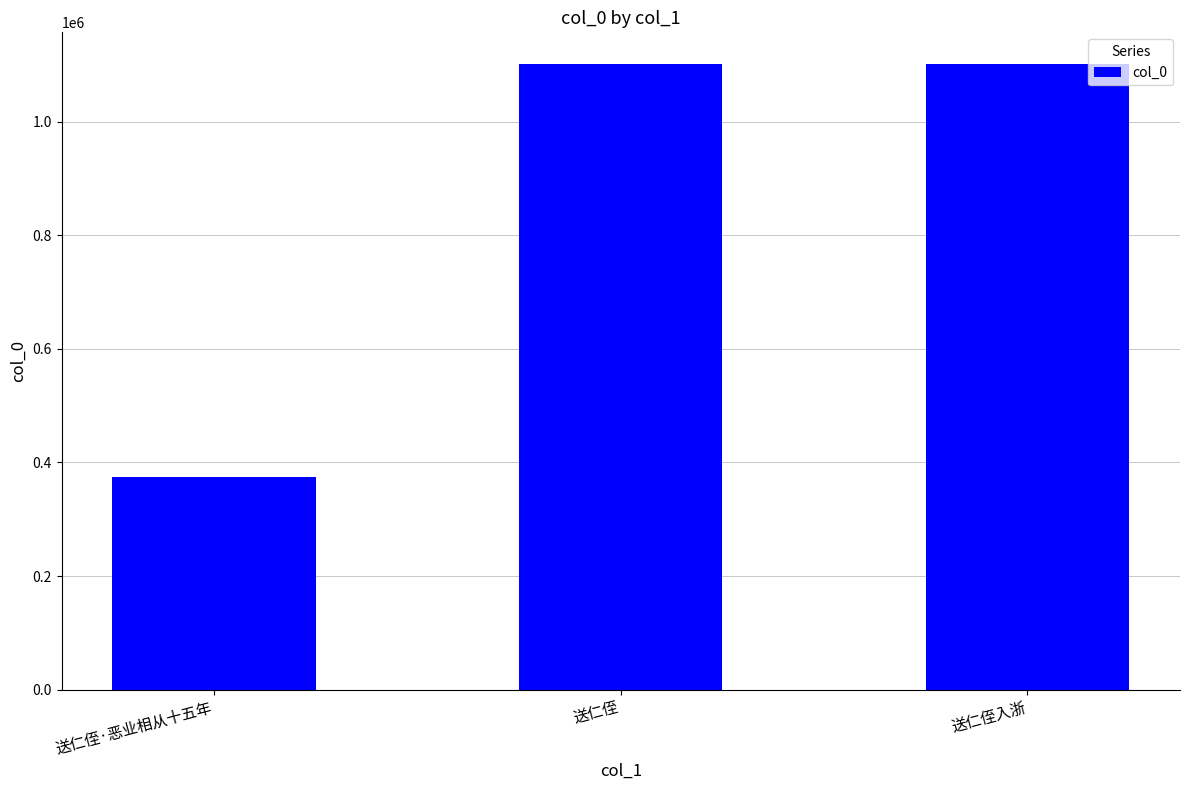

What is the label of the 1st bar from the left?

送仁侄·恶业相从十五年